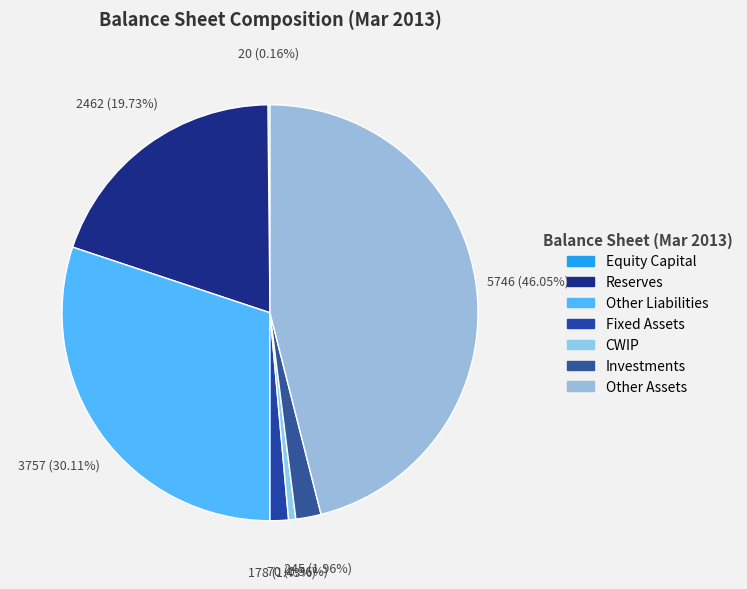

Does any single category account for the majority?

No